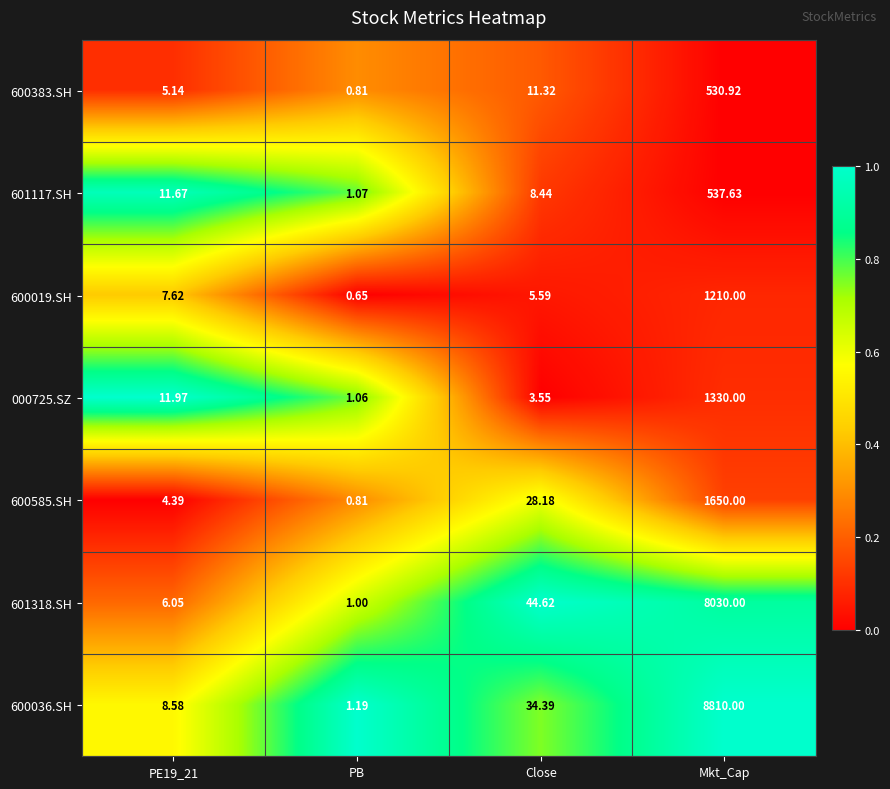

Which category has the highest value across all series?

Mkt_Cap